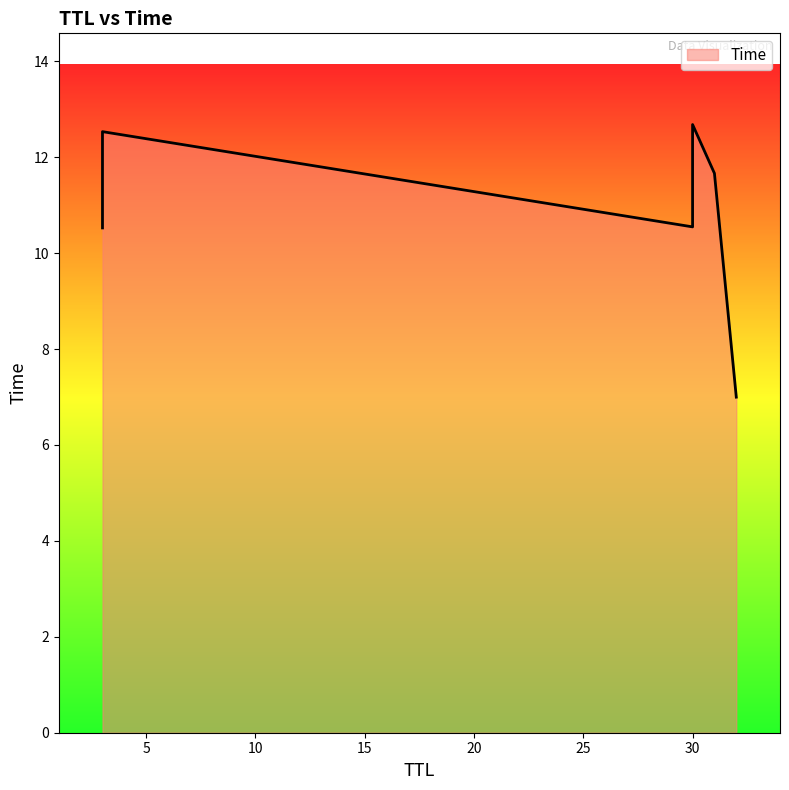

Rank the categories by value from lowest to highest.

32, 3, 30, 31, 3, 30